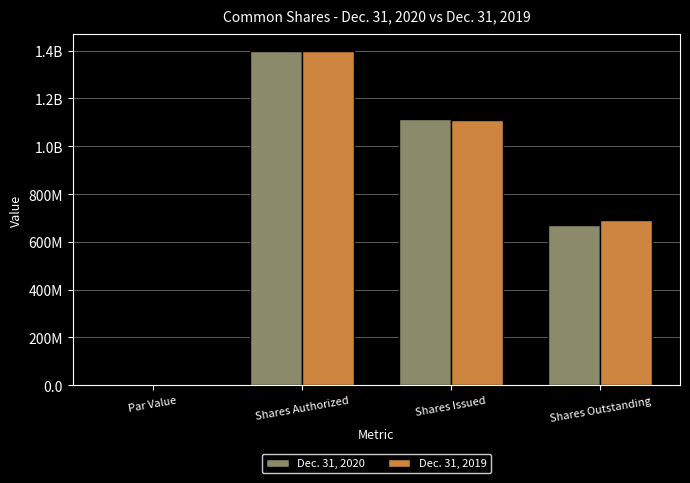

What is the difference between the Dec. 31, 2020 values at Shares Issued and Par Value?

1112227781.5